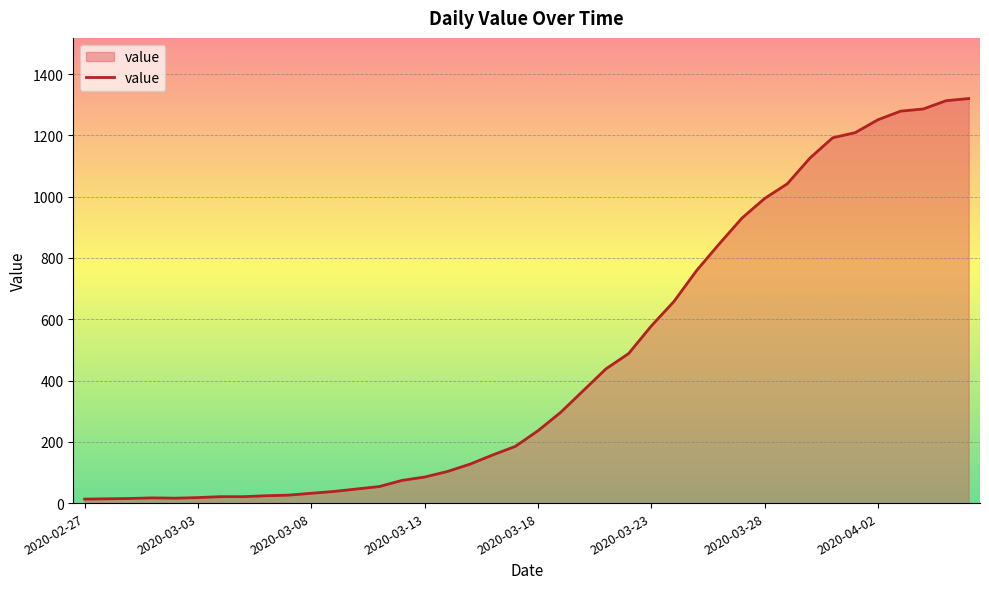

What is the difference between the maximum and minimum values?

1307